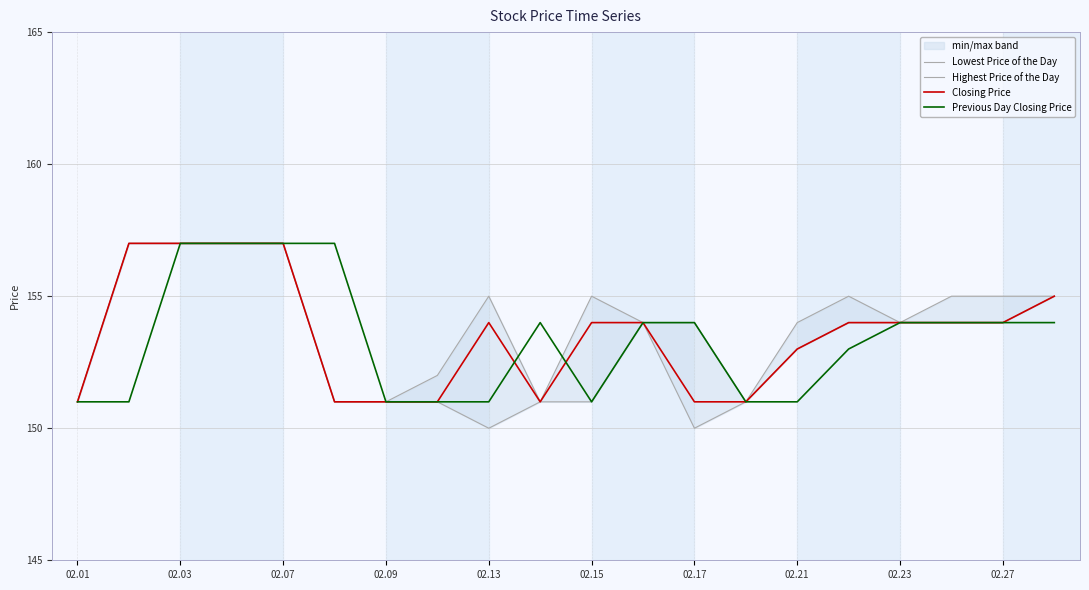

Is it true that Closing Price equals 154 at 02.27?

True